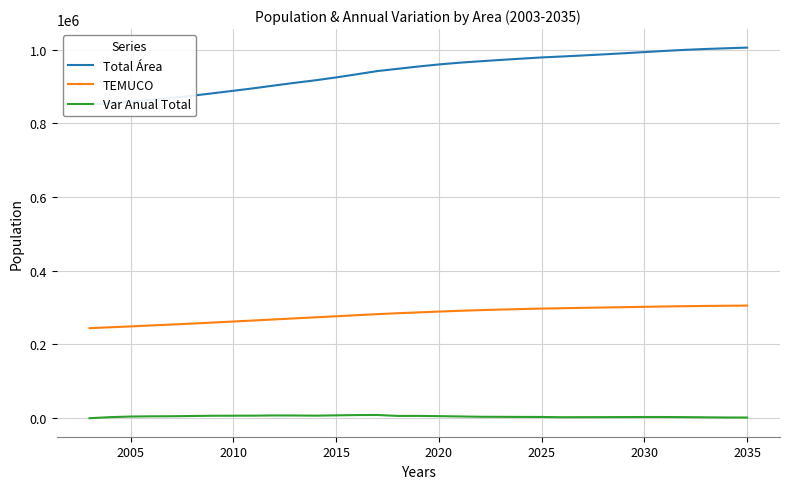

What is the maximum value for TEMUCO?

305449